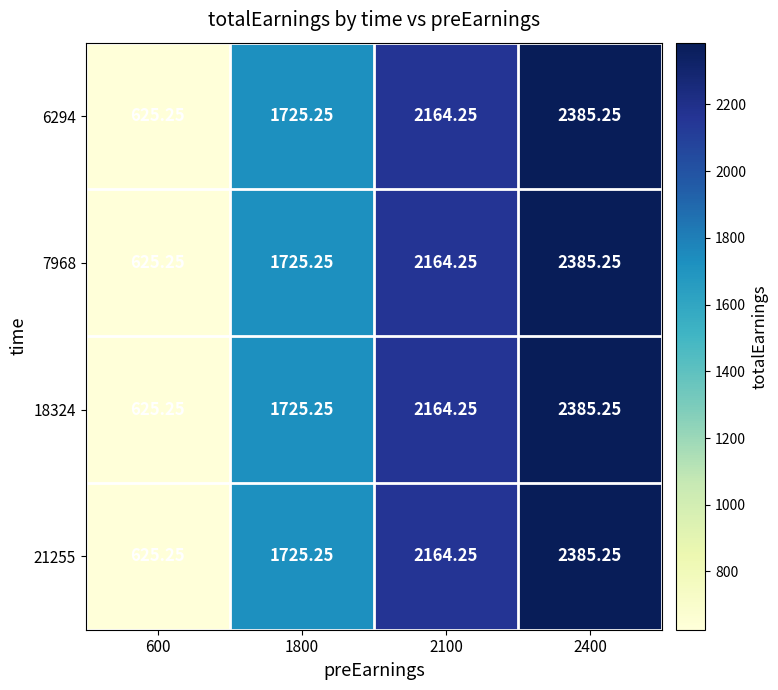

Is the value of 21255 at 600 greater than the value of 7968 at 1800?

No